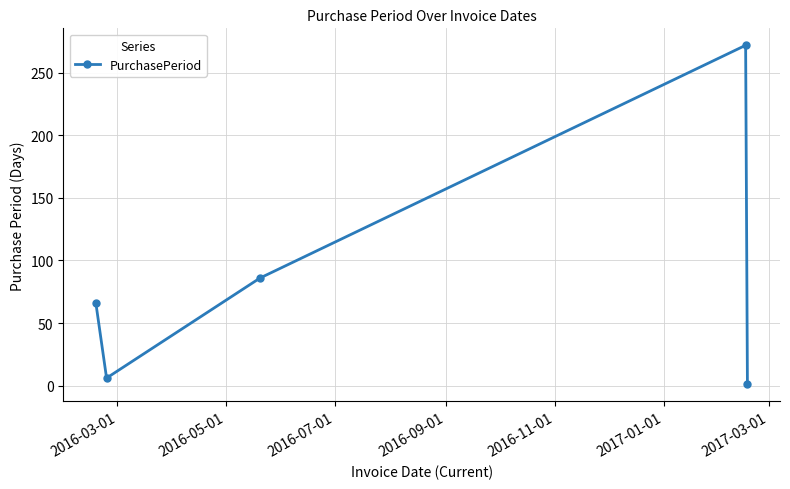

How many interior local valleys (lower than both neighbors) does the data have?

1